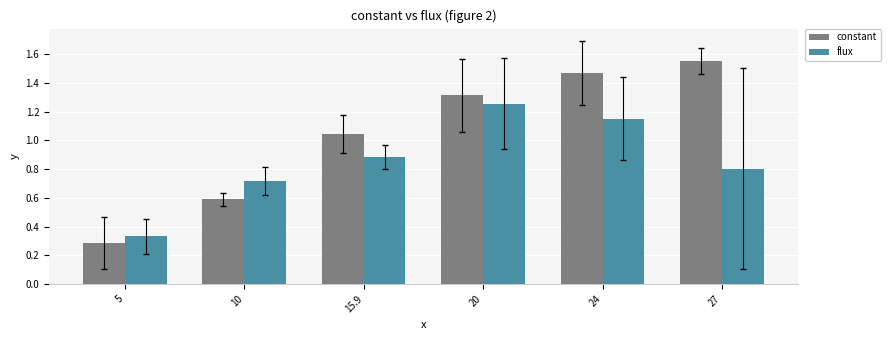

Where does the constant series first go above 1?

15.9